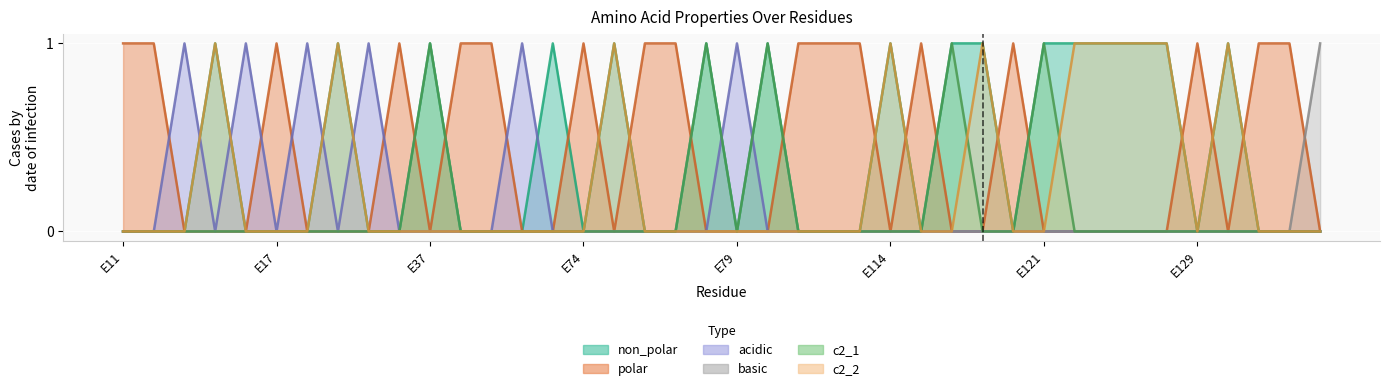

Reading right to left, extract all data points from this chart.

non_polar: 0	0	0	1	0	1	1	1	1	1	0	1	1	0	1	0	0	0	1	0	1	0	0	1	0	1	0	0	0	1	0	0	1	0	0	0	1	0	0	0
polar: 0	1	1	0	1	0	0	0	0	0	1	0	0	1	0	1	1	1	0	0	0	1	1	0	1	0	0	1	1	0	1	0	0	0	1	0	0	0	1	1
acidic: 0	0	0	0	0	0	0	0	0	0	0	0	0	0	0	0	0	0	0	1	0	0	0	0	0	0	1	0	0	0	0	1	0	1	0	1	0	1	0	0
basic: 1	0	0	0	0	0	0	0	0	0	0	0	0	0	0	0	0	0	0	0	0	0	0	0	0	0	0	0	0	0	0	0	0	0	0	0	0	0	0	0
c2_1: 0	0	0	0	0	0	0	0	0	1	0	0	1	0	0	0	0	0	1	0	1	0	0	0	0	0	0	0	0	1	0	0	0	0	0	0	0	0	0	0
c2_2: 0	0	0	1	0	1	1	1	1	0	0	1	0	0	1	0	0	0	0	0	0	0	0	1	0	0	0	0	0	0	0	0	1	0	0	0	1	0	0	0